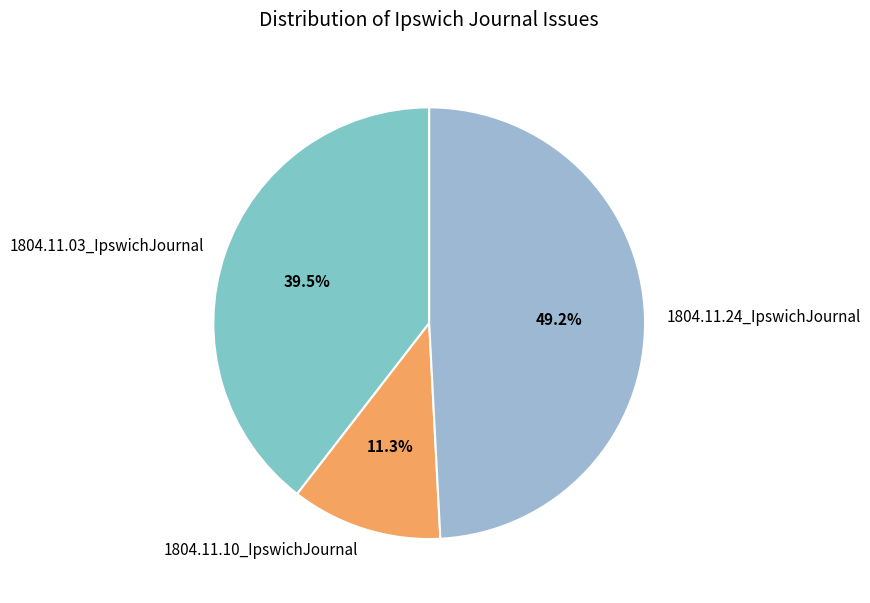

Between 1804.11.24_IpswichJournal and 1804.11.10_IpswichJournal, which is larger?

1804.11.24_IpswichJournal